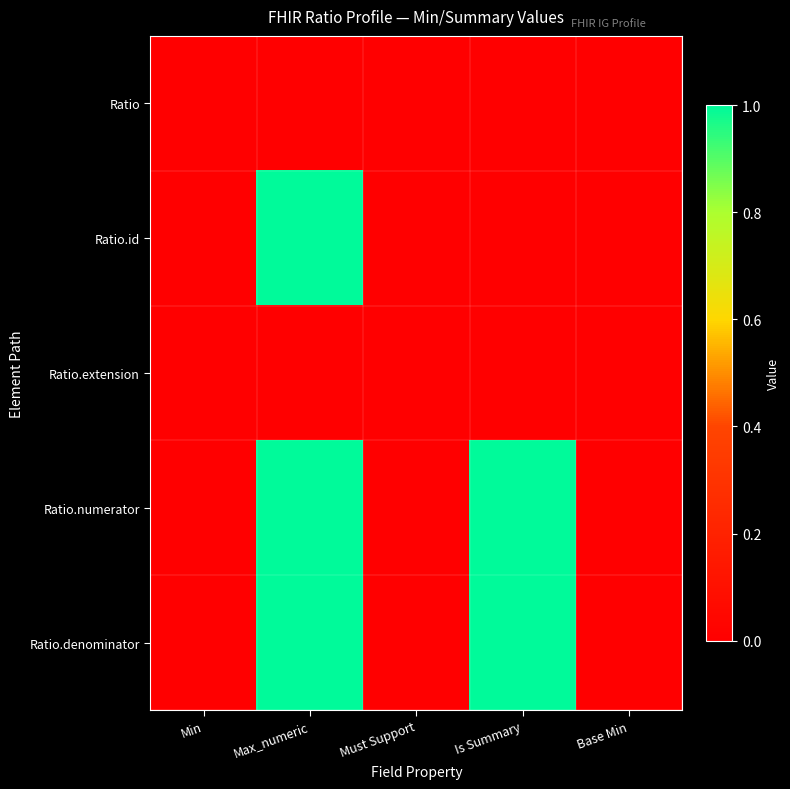

Which category has the highest value across all series?

Max_numeric